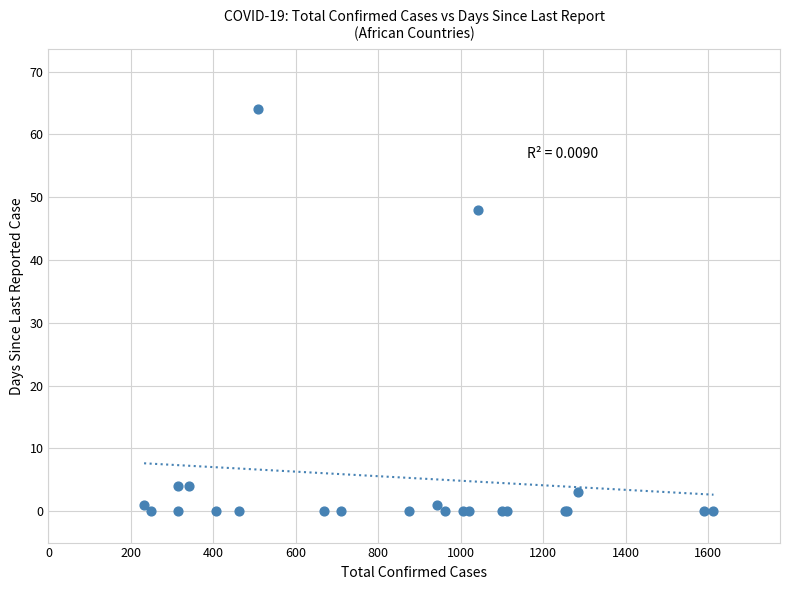

What Y value in the scatter plot is closest to 32?

48